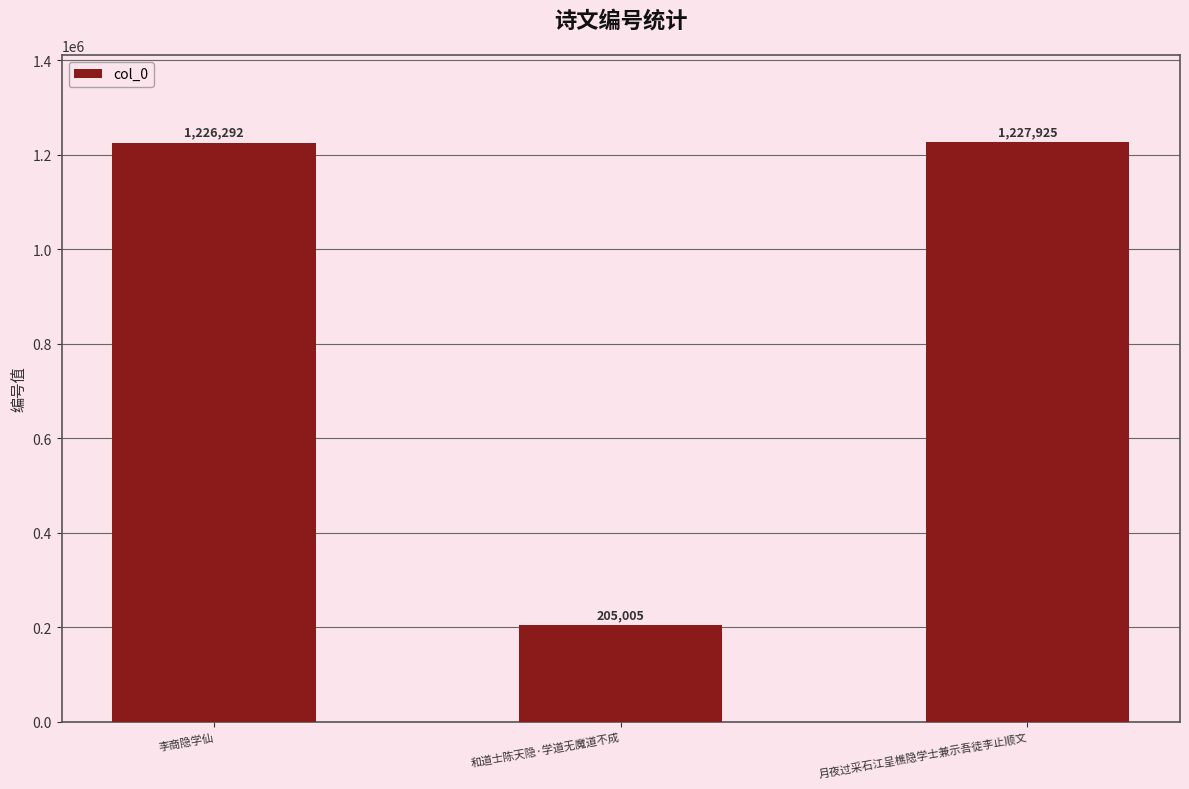

List the labels in order of value, largest first.

月夜过采石江呈樵隐学士兼示吾徒李止顺文, 李商隐学仙, 和道士陈天隐·学道无魔道不成